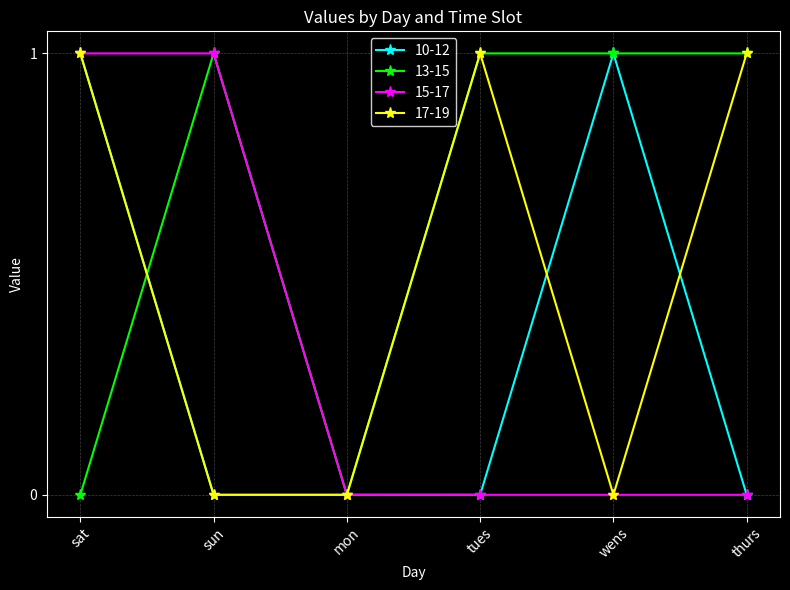

What is the difference between the highest and lowest values at wens?

1